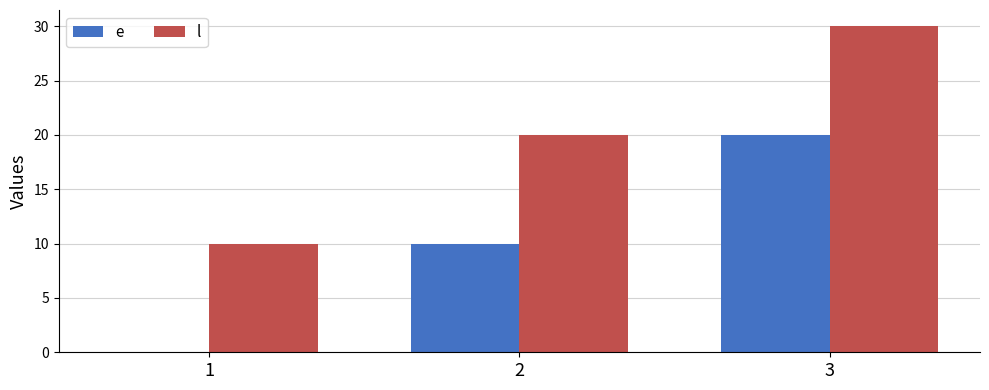

The l series shows 11 at 3. True or false?

False